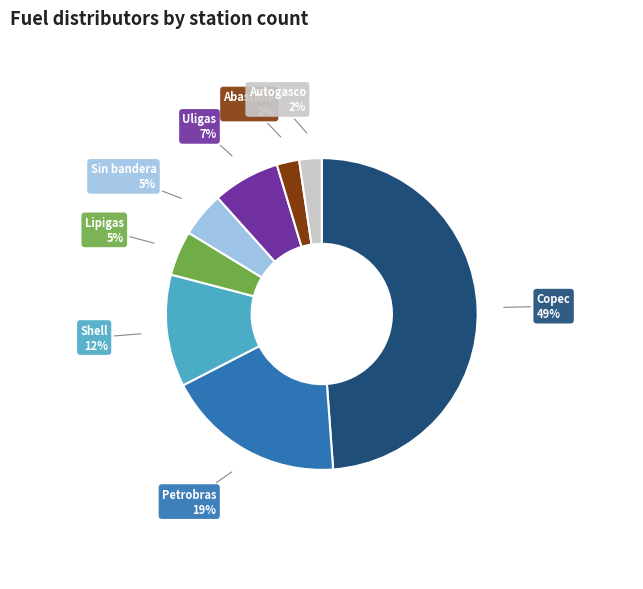

To the nearest percent, what is the average slice percentage?

12%